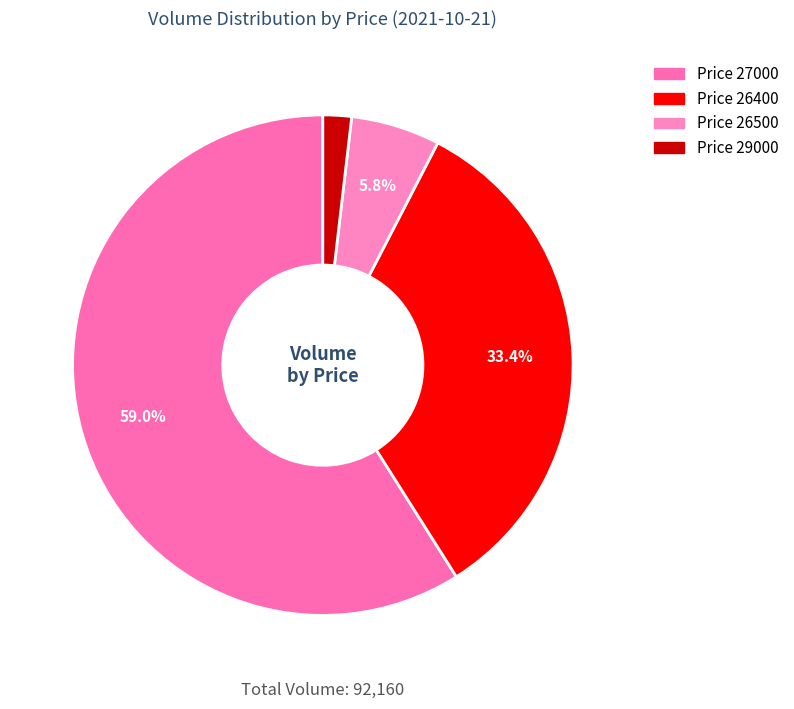

Does any single category account for the majority?

Yes